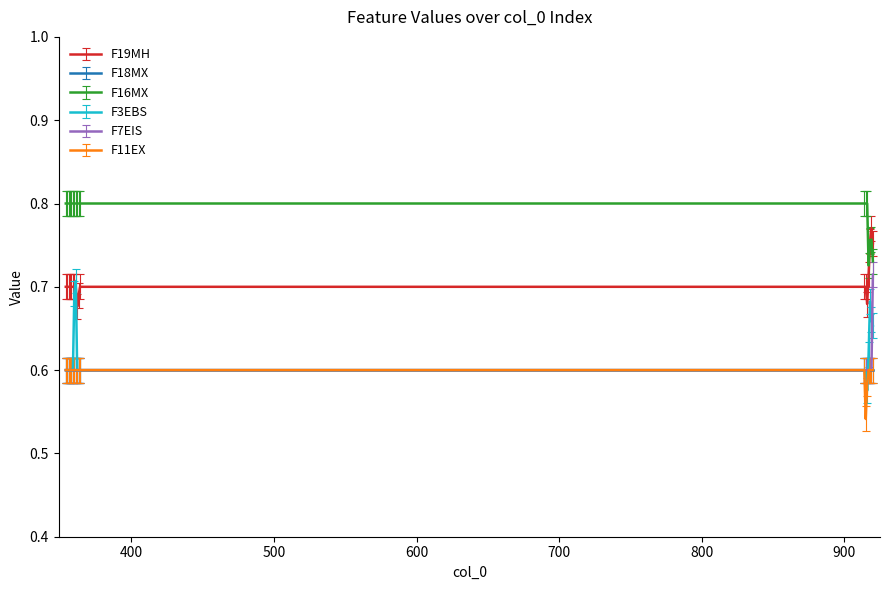

True or false: F19MH and F7EIS intersect in this chart.

False